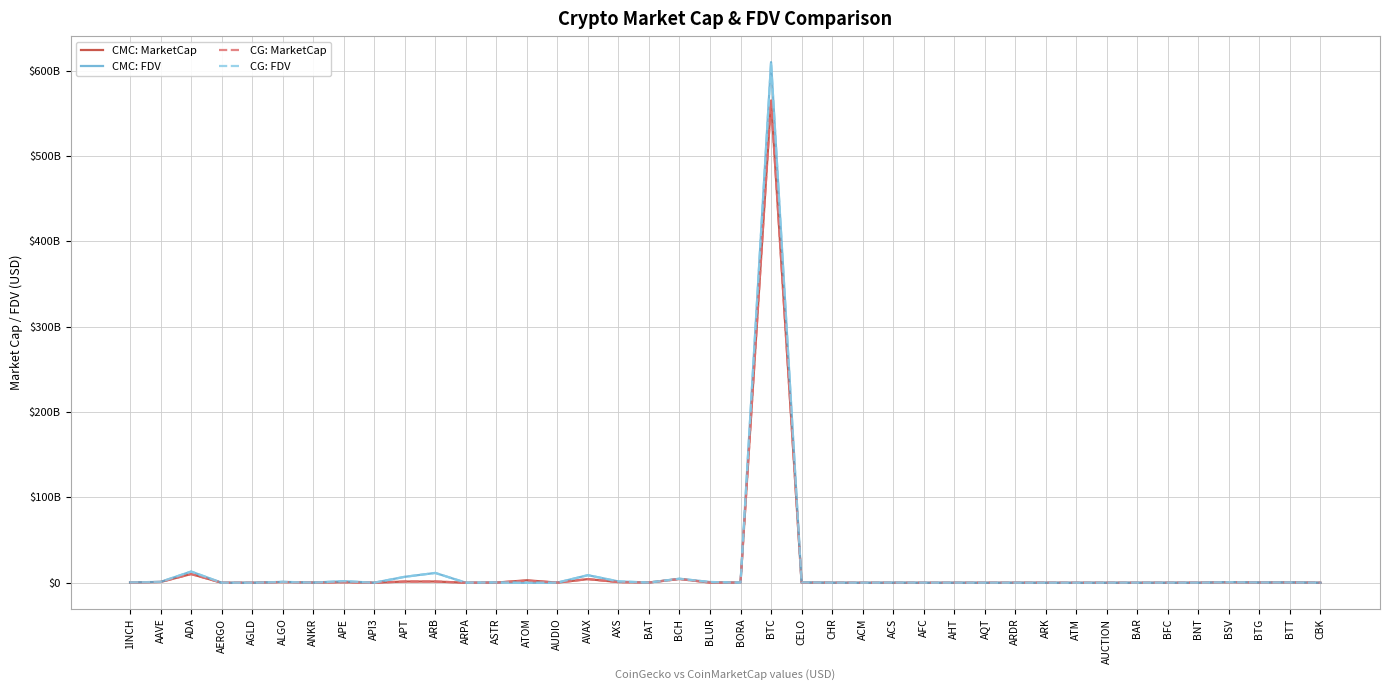

What position from the right is ADA?

38